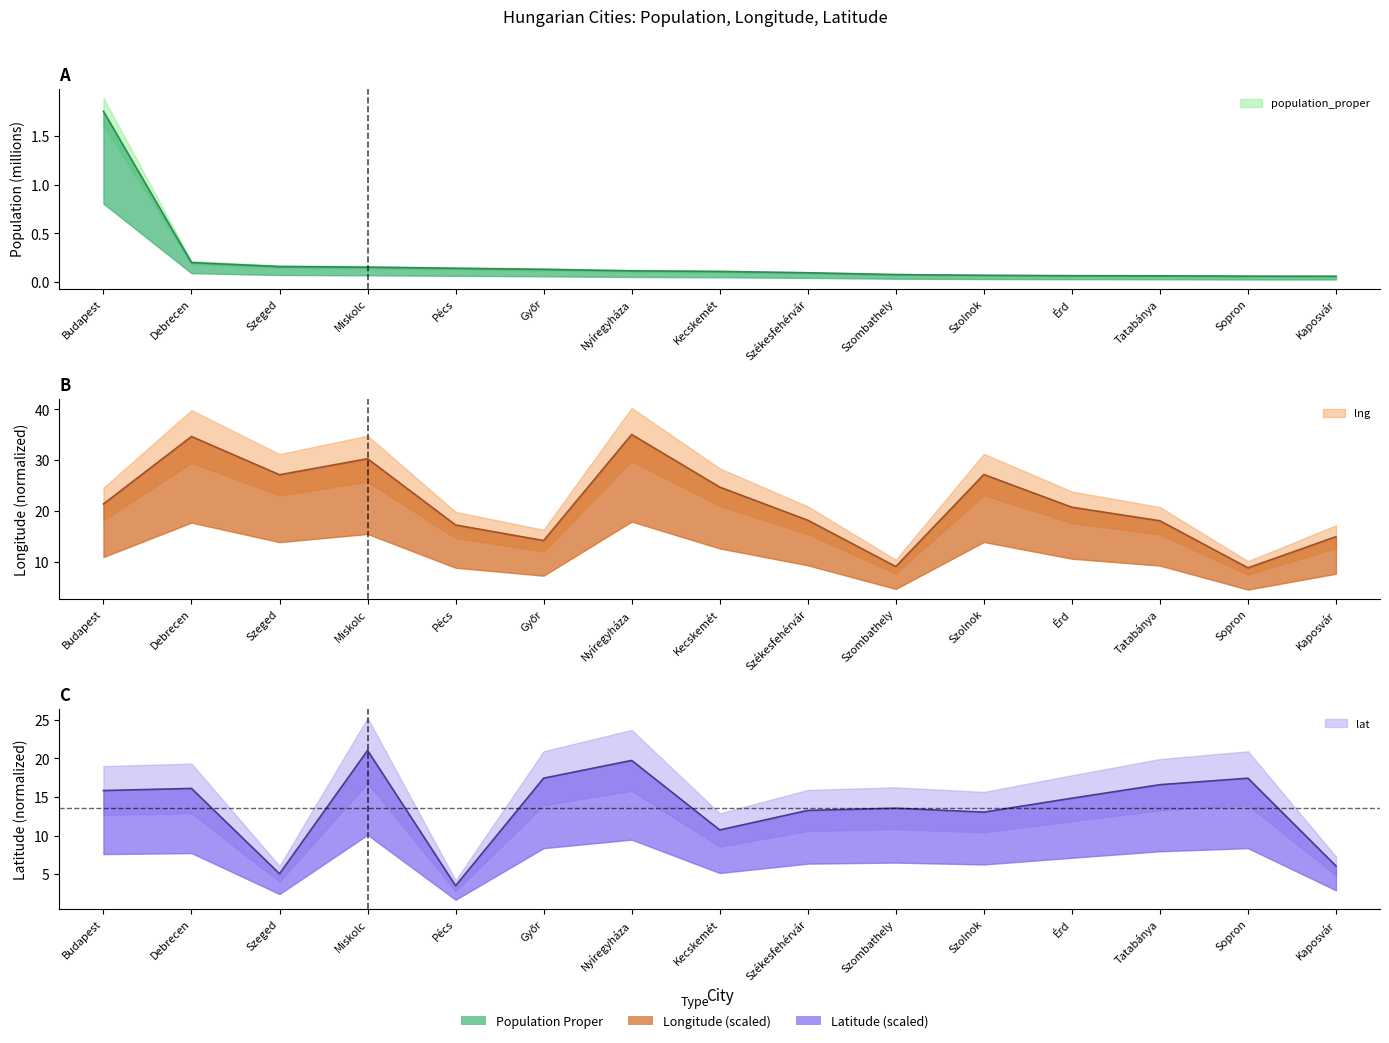

Where is lat nearest to the value 12?

Szolnok